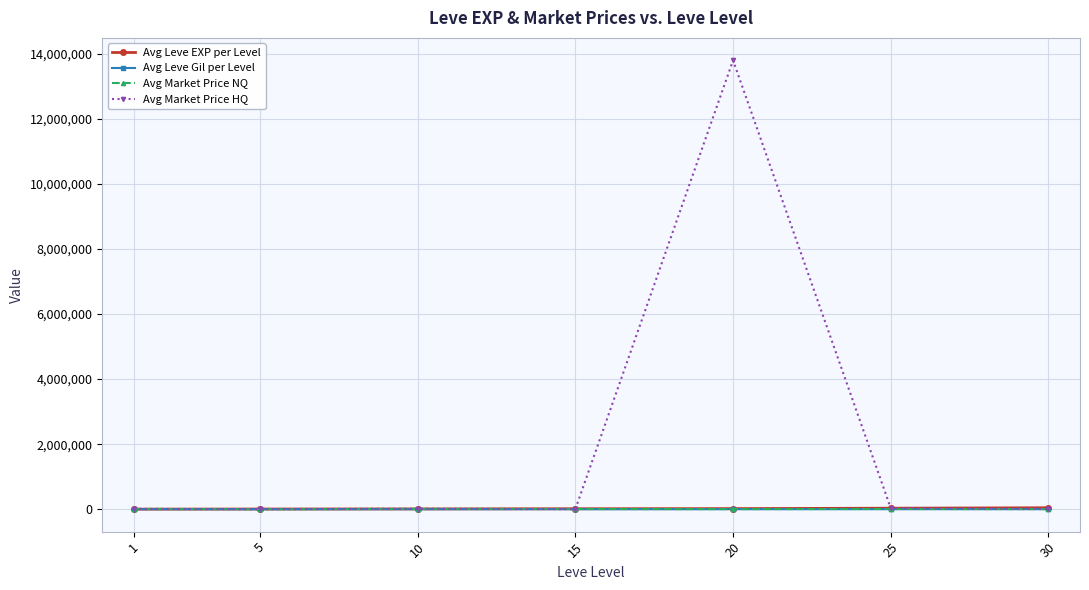

True or false: Avg Market Price HQ has a value of 31472.3 at 25.

True